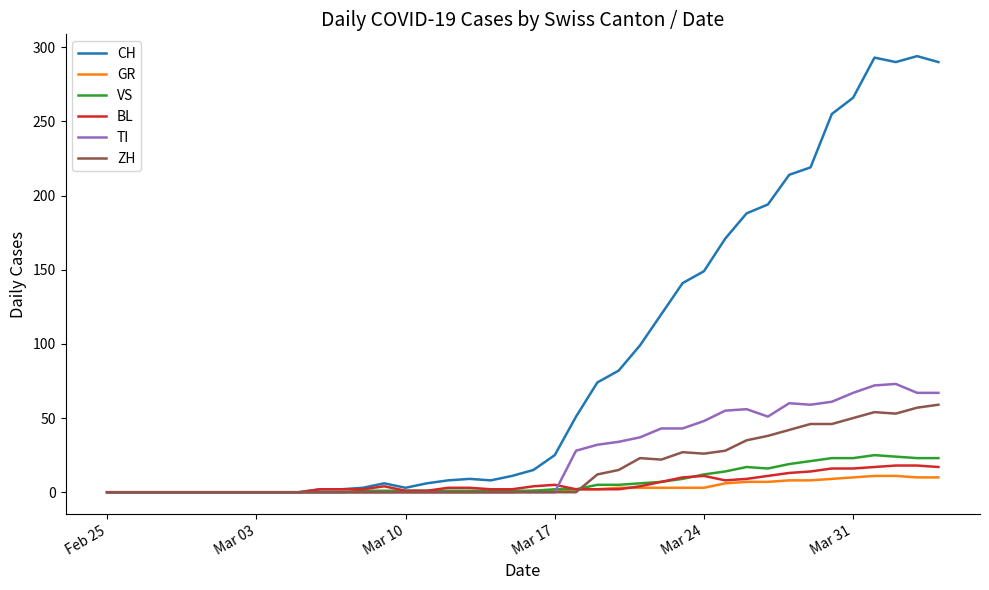

How many lines are shown in the chart?

6